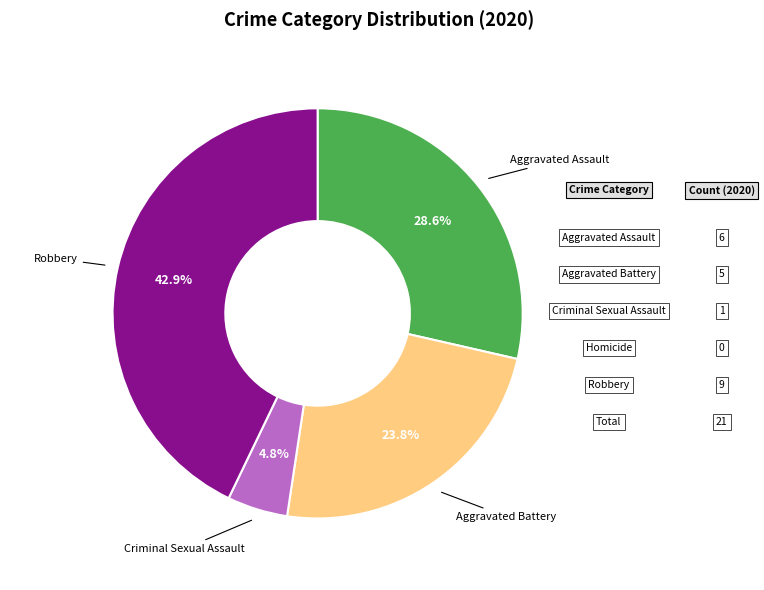

To the nearest percent, what portion does Aggravated Assault represent?

29%